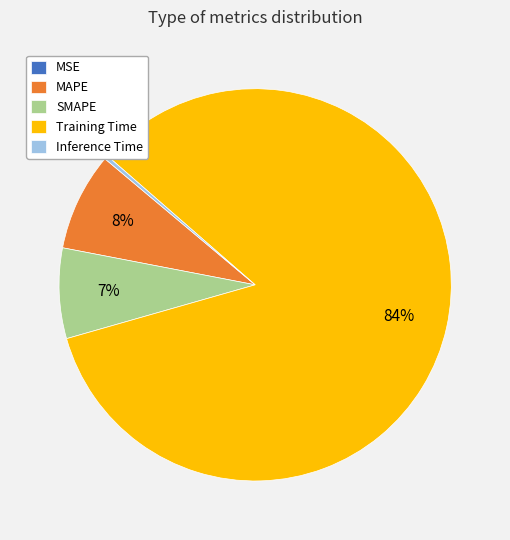

Which slice represents more than half of the pie?

Training Time